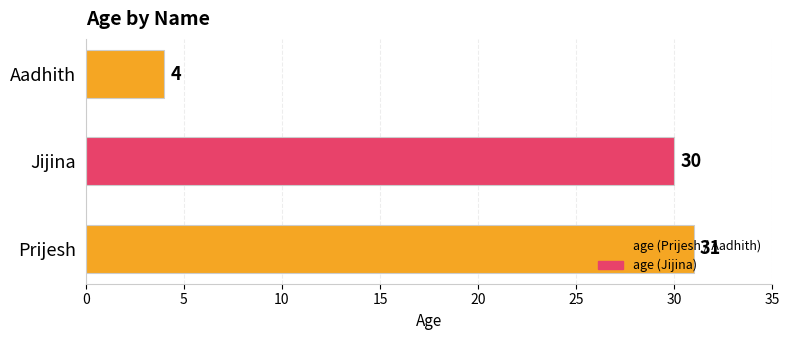

How many values are below 30?

1